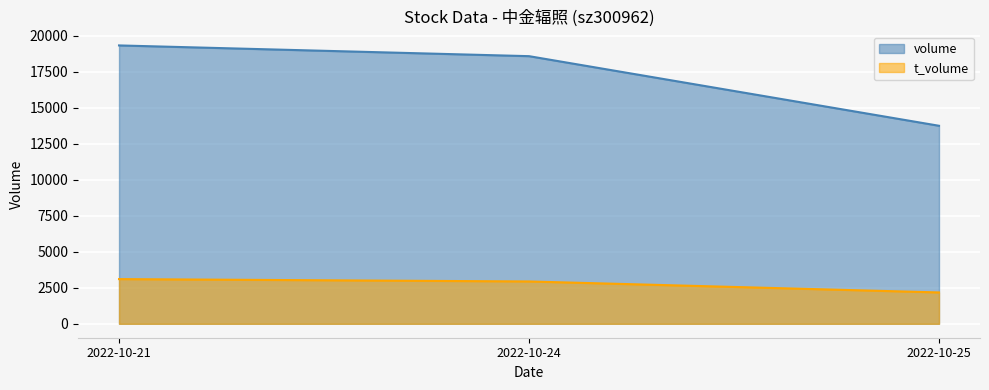

True or false: t_volume has a value of 1316 at 2022-10-25.

False